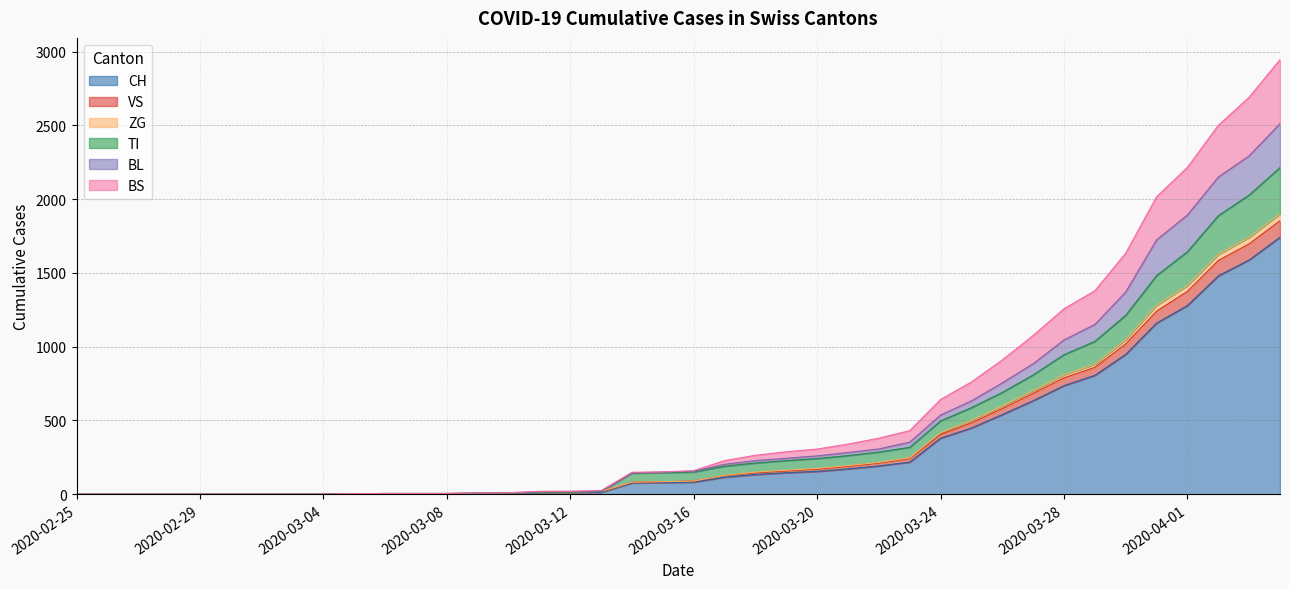

How many lines are shown in the chart?

6